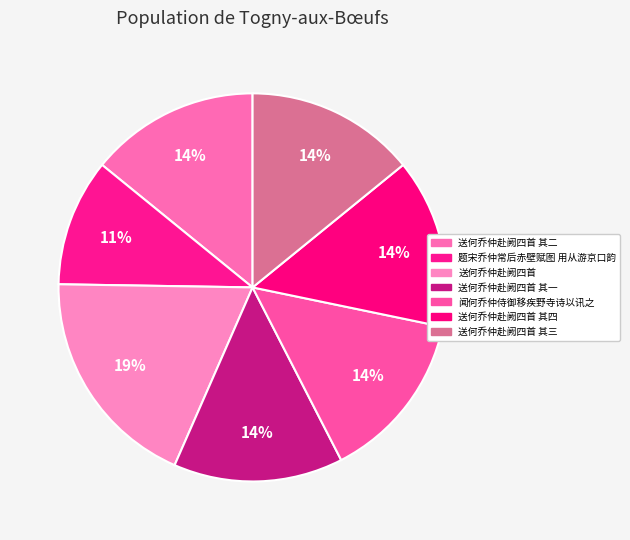

To the nearest percent, what portion does 送何乔仲赴阙四首 其一 represent?

14%